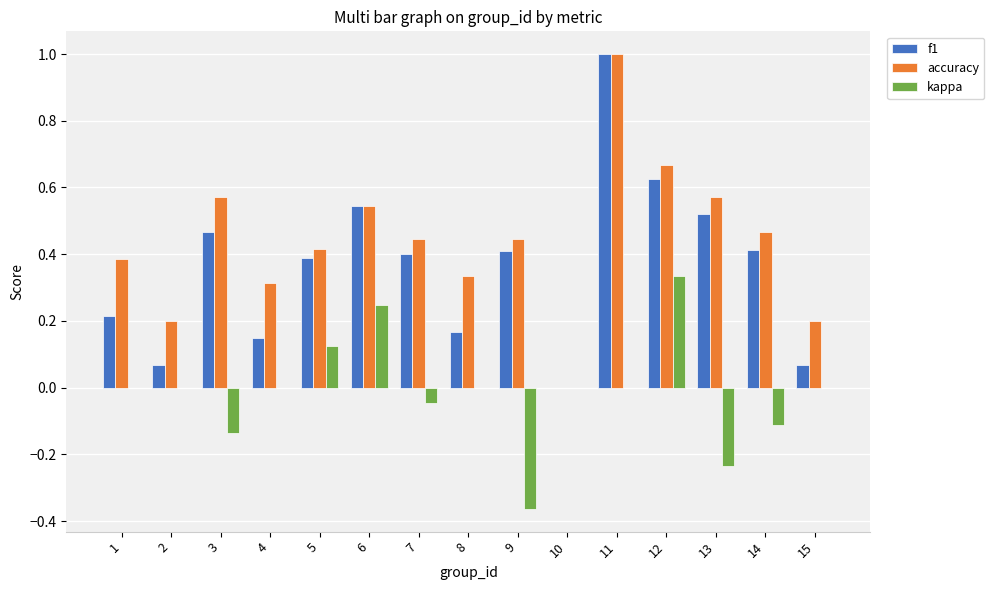

The value of kappa at 14 is -0.2. True or false?

False